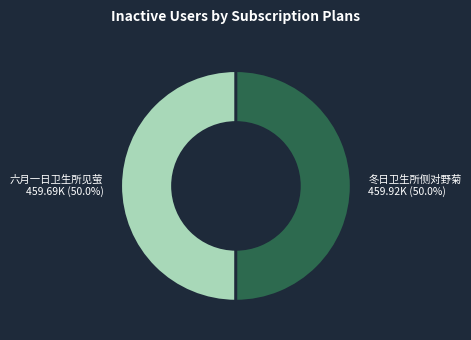

Is it true that 六月一日卫生所见萤 is 50% of the pie?

True